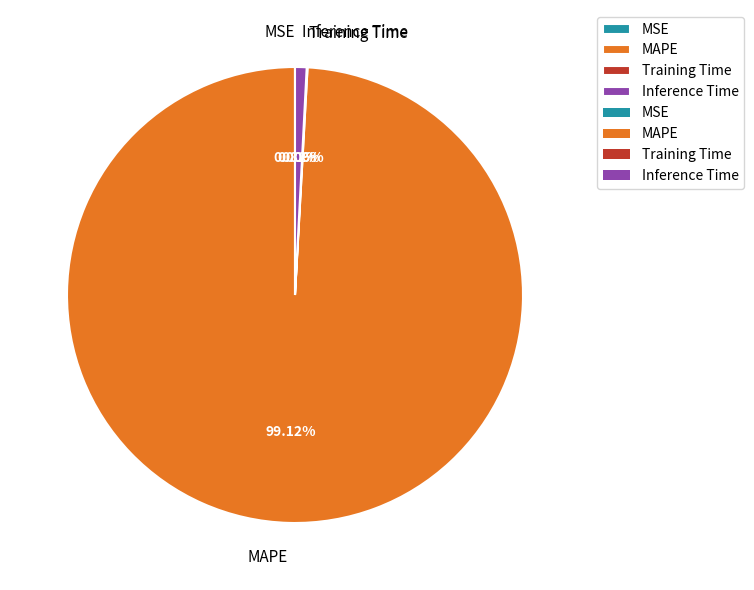

Which slice is the largest?

MAPE